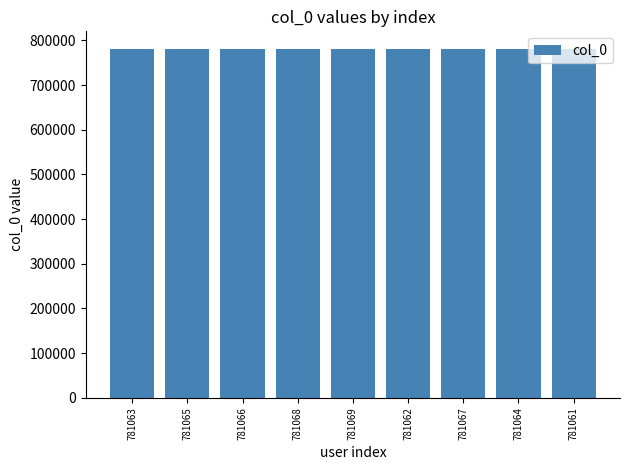

What is the sum of the values at 781067 and 781065?

1562132